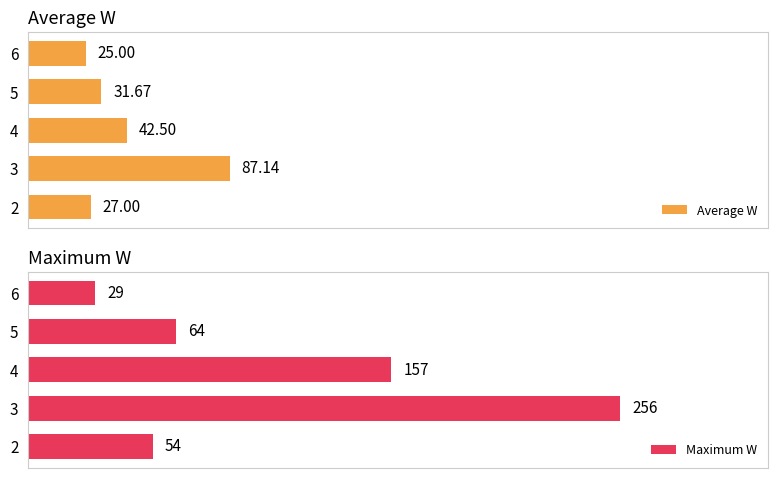

What is the minimum value for Average W?

25.0